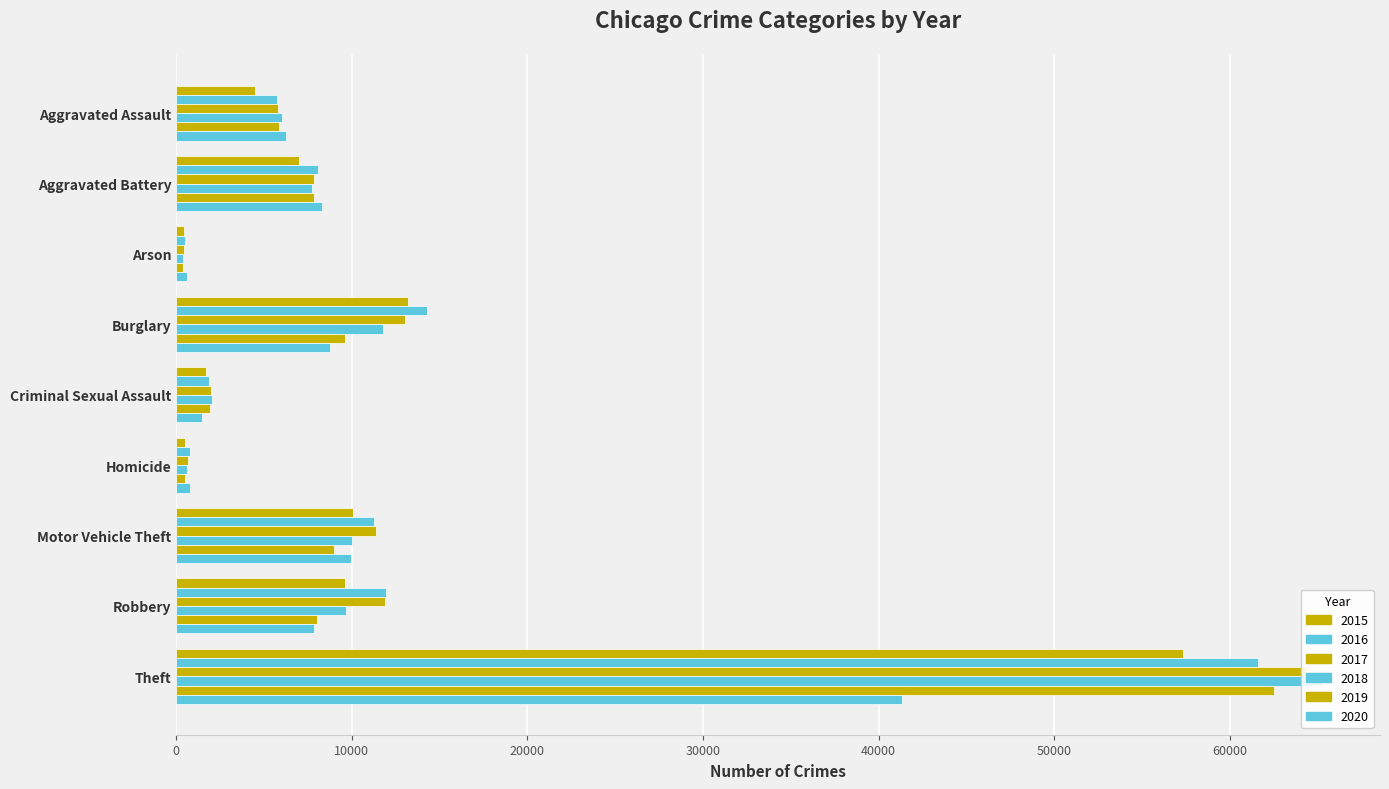

Where is 2017 nearest to the value 32415?

Burglary